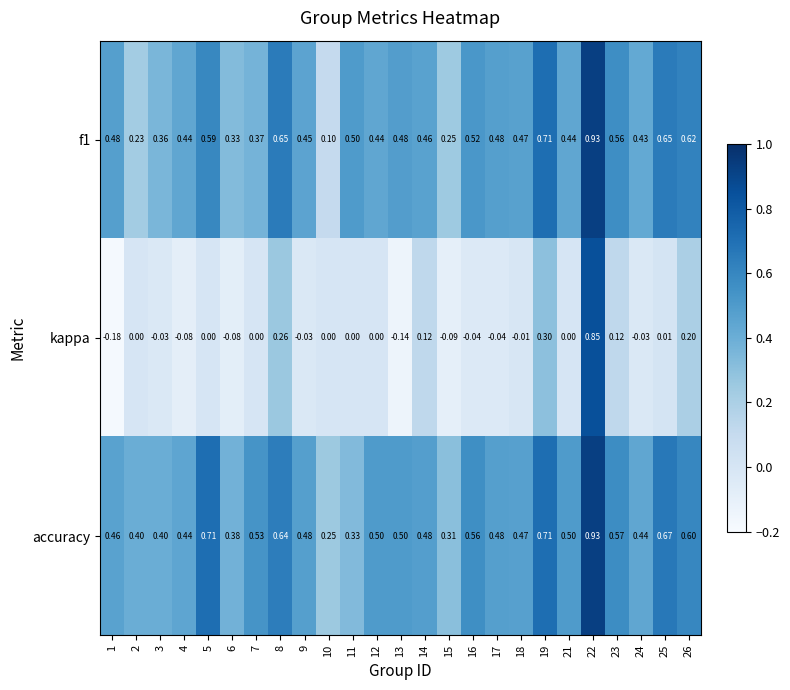

Is the value of accuracy at 15 greater than the value of kappa at 21?

Yes